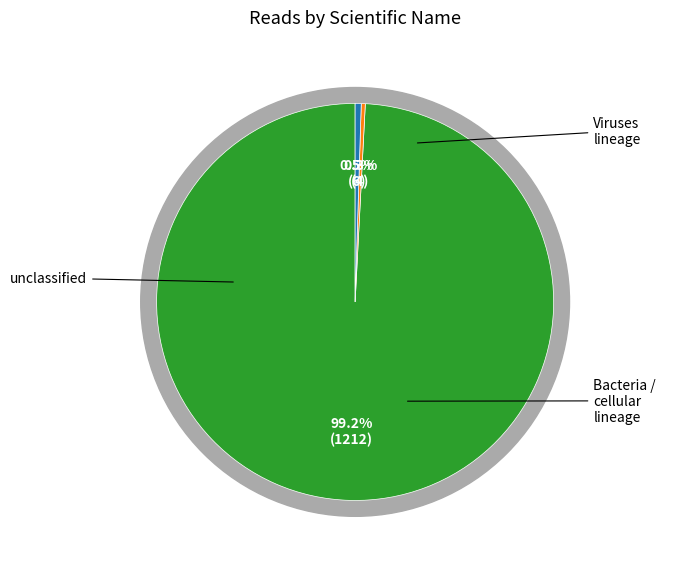

Which slice is the largest?

unclassified